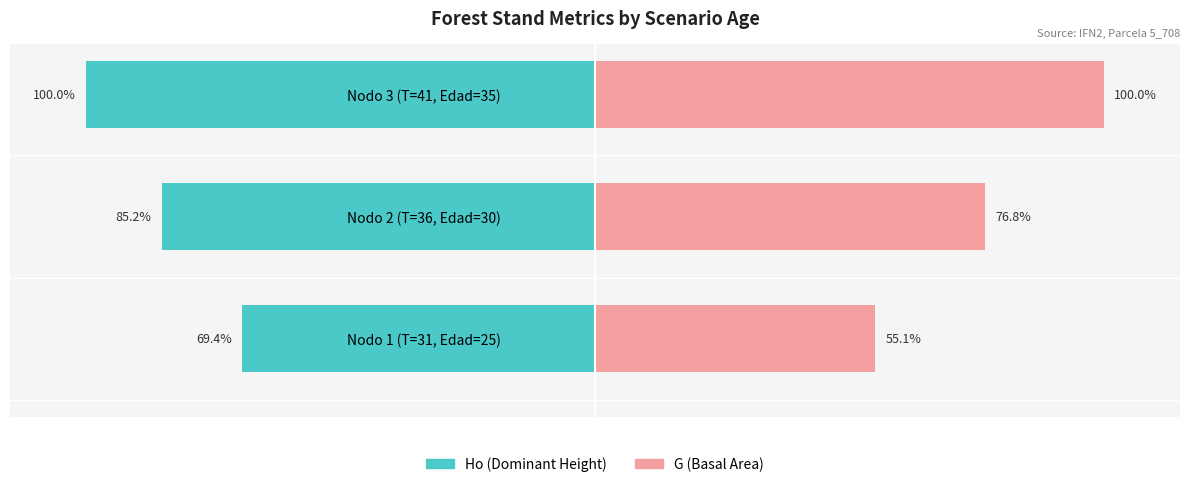

List the labels in order of G (basal area) value, largest first.

Nodo 3 (T=41, Edad=35), Nodo 2 (T=36, Edad=30), Nodo 1 (T=31, Edad=25)